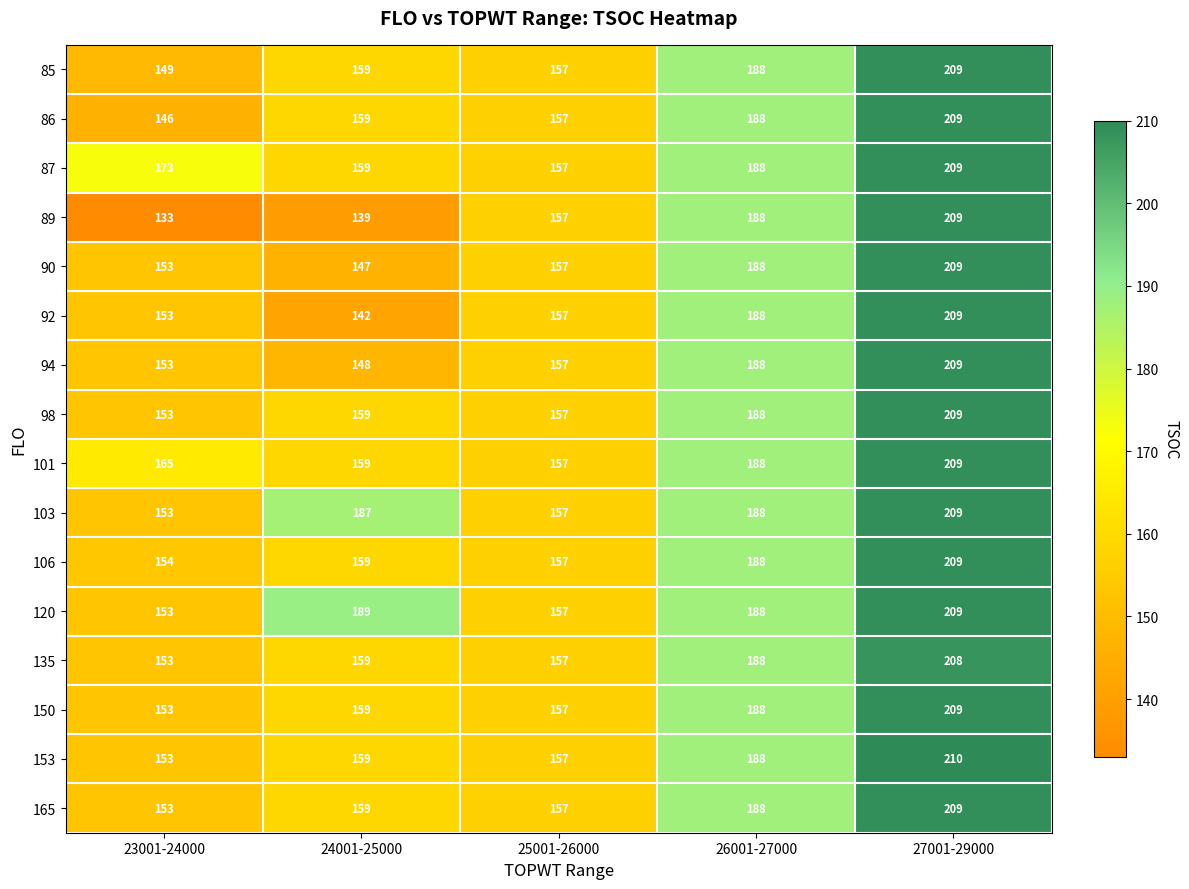

Count the number of data series in this chart.

16